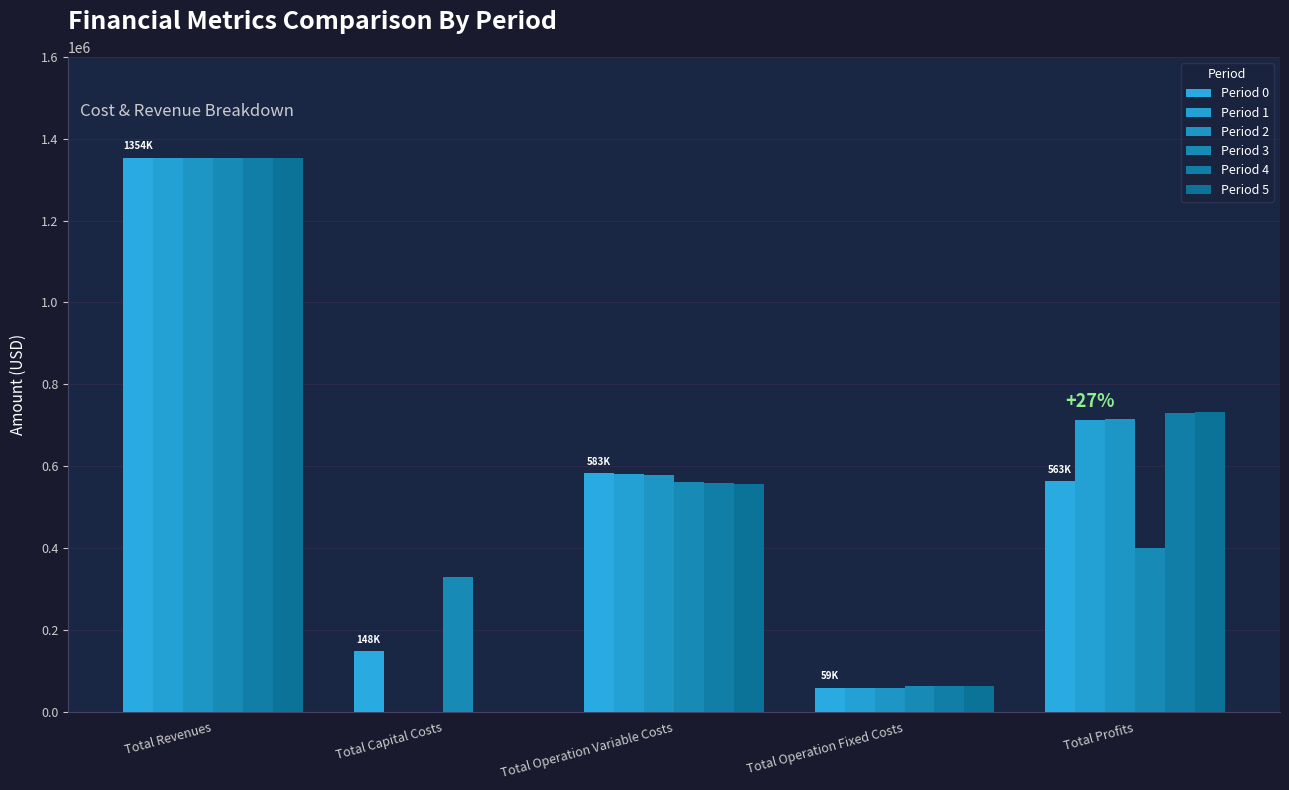

What are all the series names shown in the legend?

Period 0, Period 1, Period 2, Period 3, Period 4, Period 5